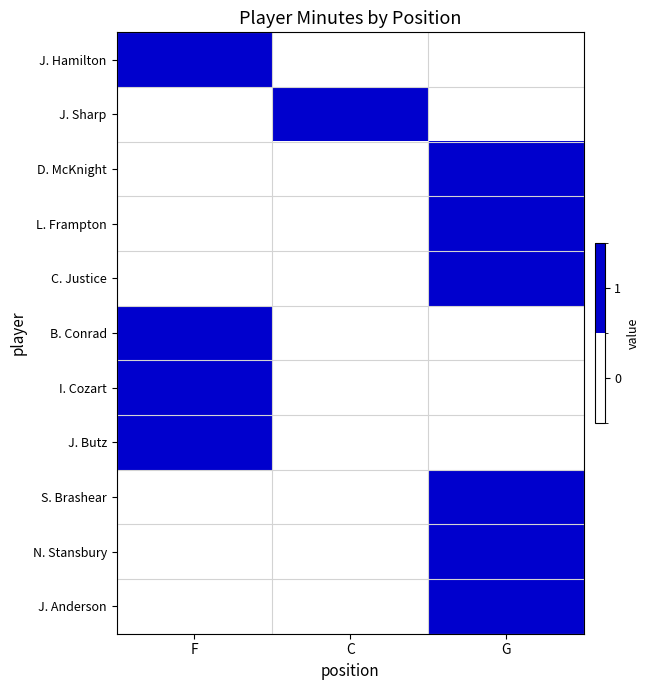

Between C and G, which series saw the biggest shift?

J. Sharp